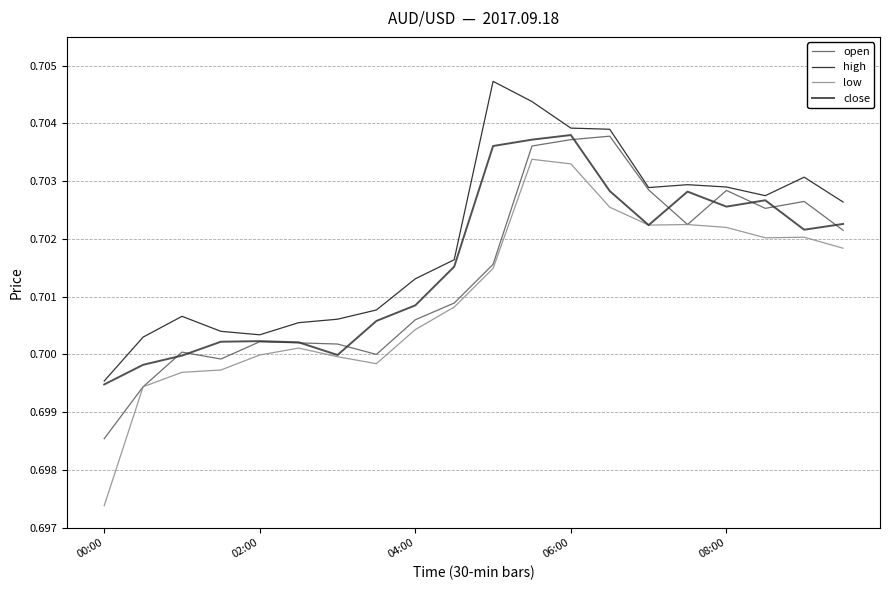

Which series has the largest range (max minus min)?

low